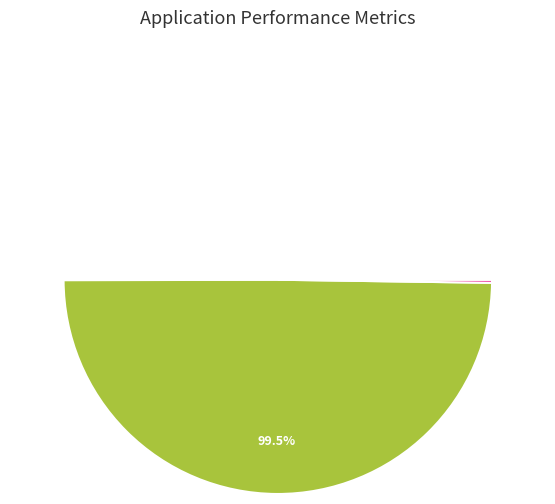

Is it true that Training Time is 89% of the pie?

False